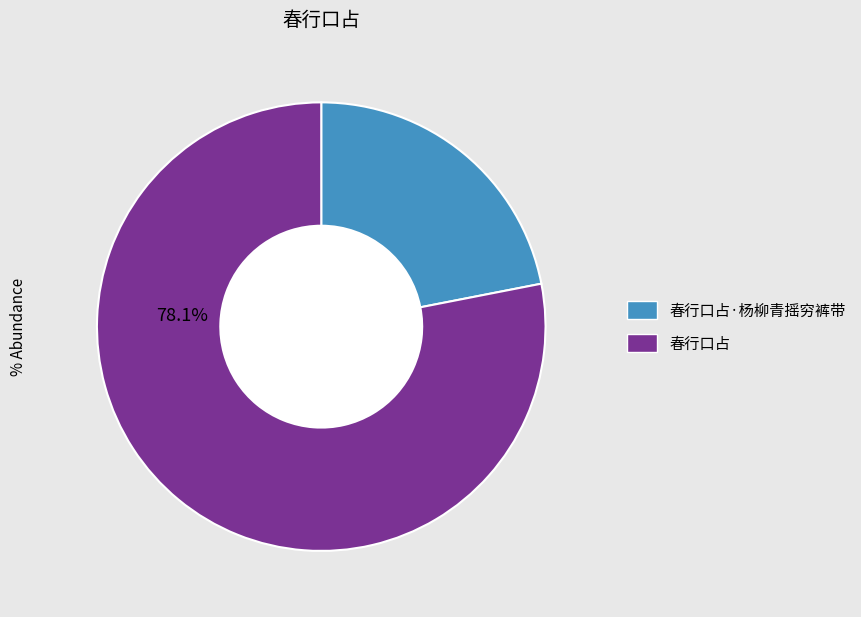

To the nearest percent, what is the average slice percentage?

50%